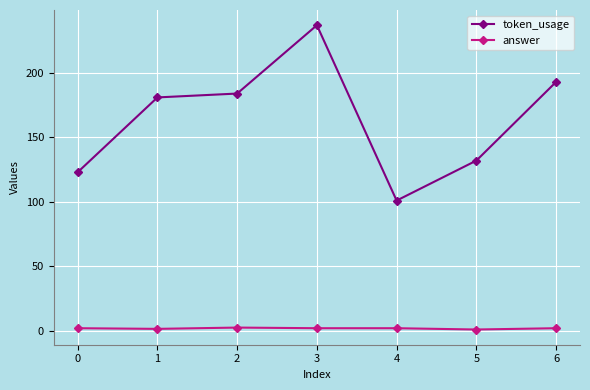

True or false: token_usage and answer intersect in this chart.

False